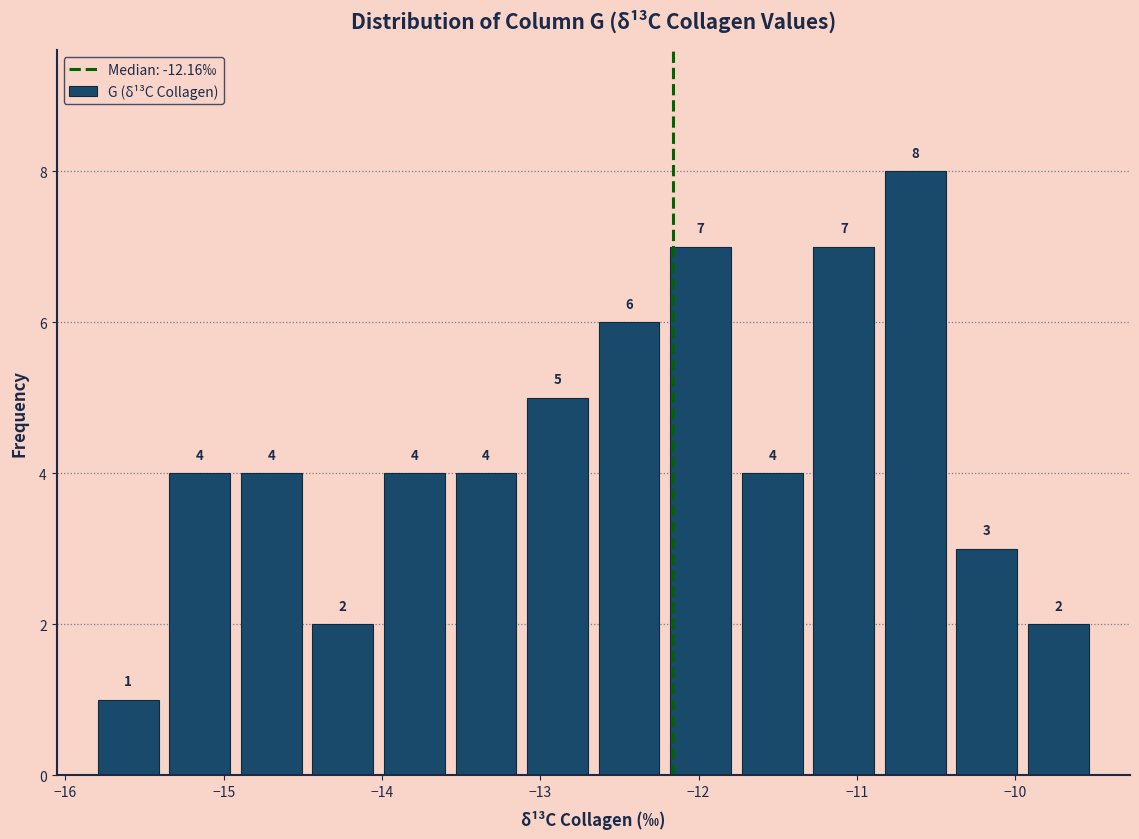

Reading left to right, list every bar in this chart as the range it spans on the x-axis followed by its height. The bar edges are not printed on the chart, so give them approximately, as read against the axis.

-15.8 to -15.4: 1
-15.4 to -14.9: 4
-14.9 to -14.5: 4
-14.5 to -14.0: 2
-14.0 to -13.6: 4
-13.6 to -13.1: 4
-13.1 to -12.7: 5
-12.7 to -12.2: 6
-12.2 to -11.8: 7
-11.8 to -11.3: 4
-11.3 to -10.9: 7
-10.9 to -10.4: 8
-10.4 to -10.0: 3
-10.0 to -9.5: 2